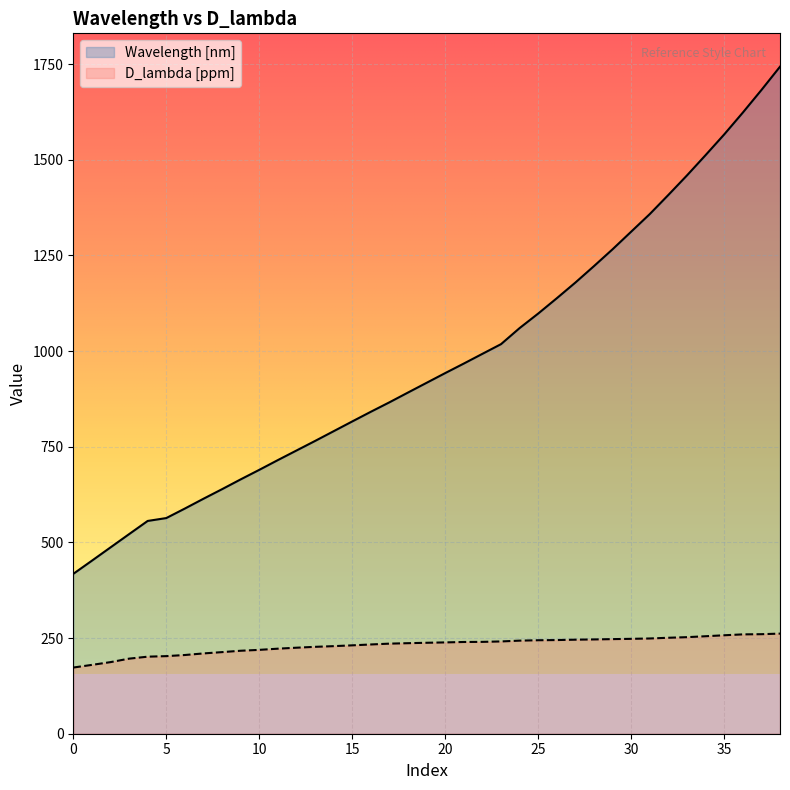

What is the average value of the Wavelength [nm] series?

976.5